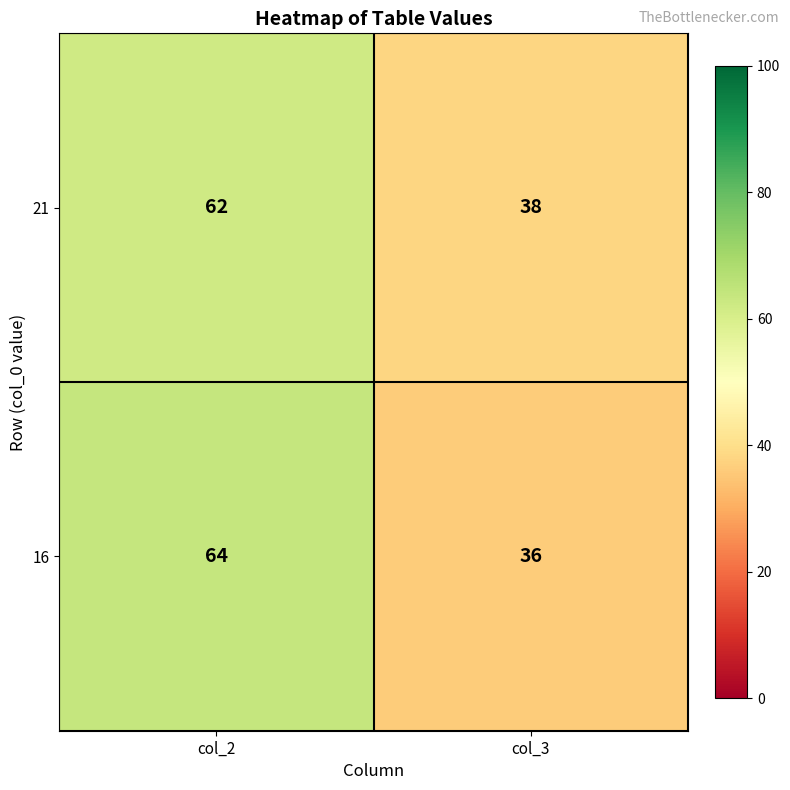

What is the difference between the maximum and minimum values in the 16 series?

28